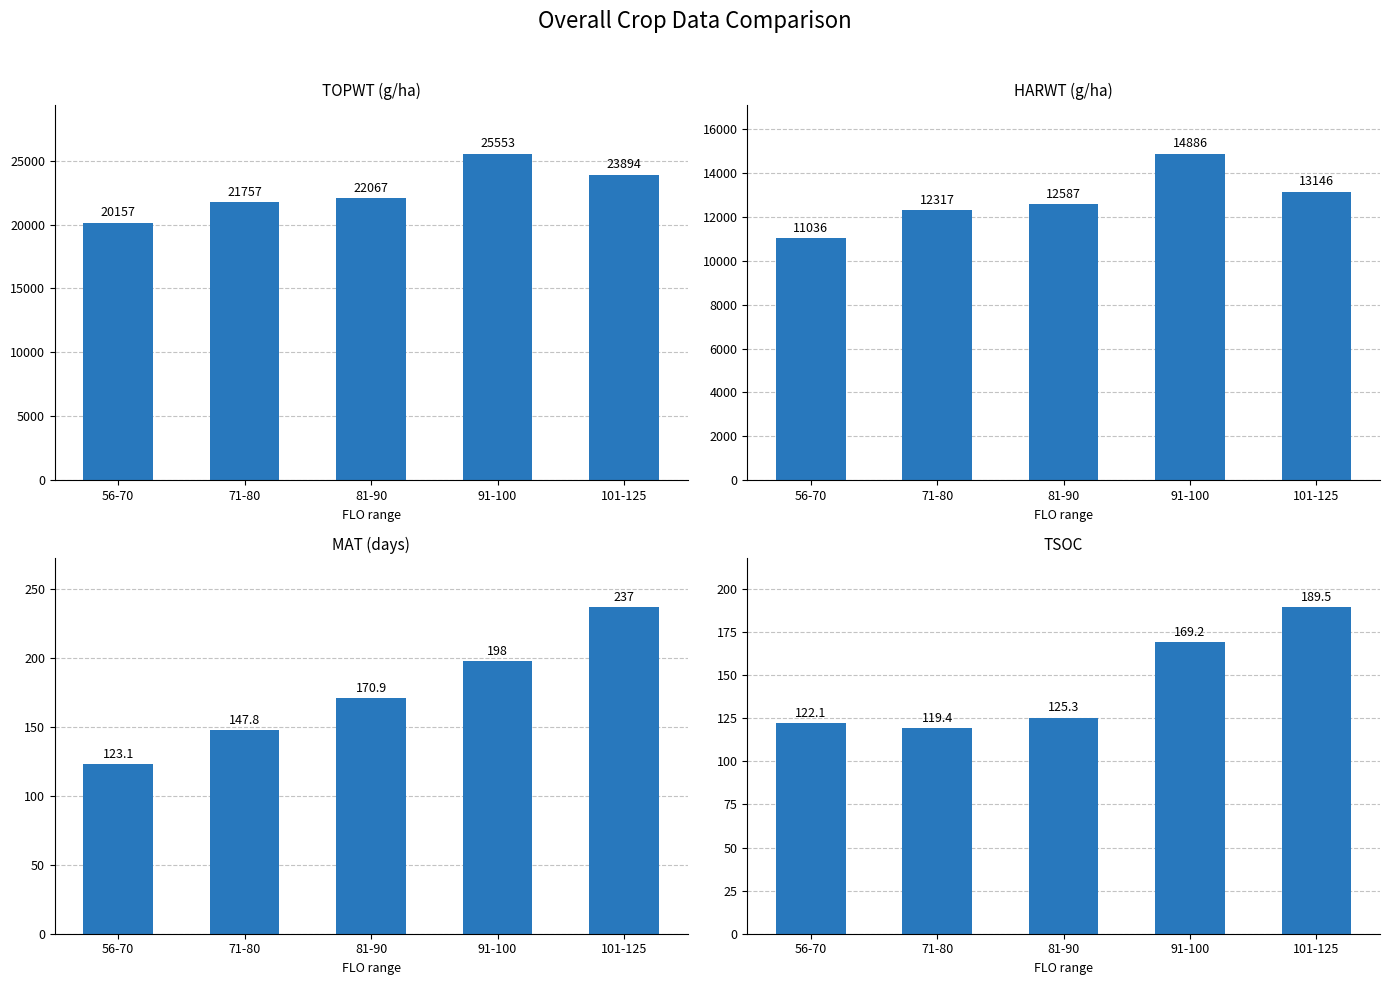

Which series has the largest total across all categories?

TOPWT (g/ha)